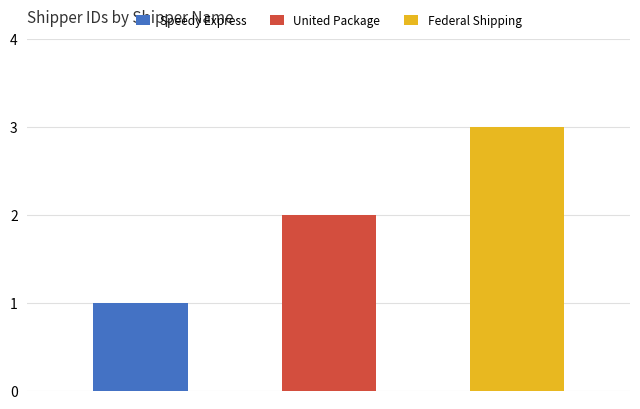

Reading left to right, extract all data points from this chart.

1	2	3